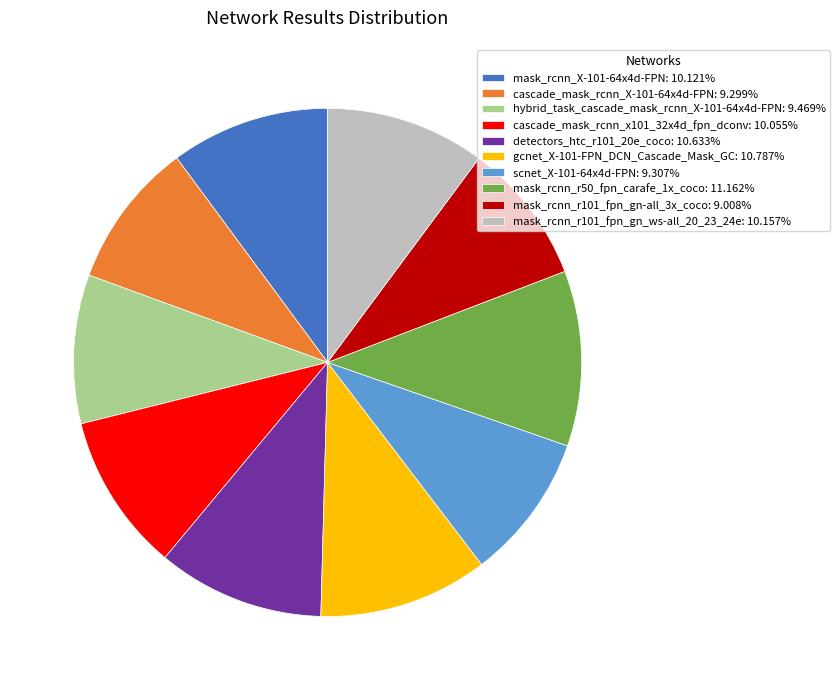

Does cascade_mask_rcnn_X-101-64x4d-FPN: 9.299% represent more than half of the total?

No